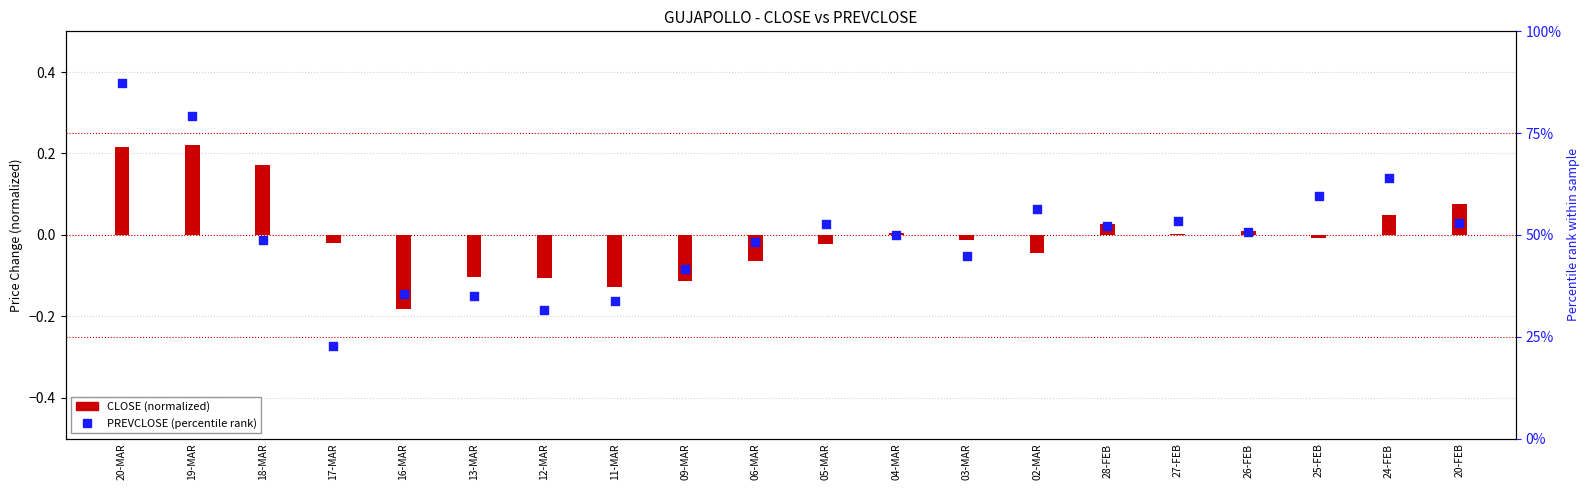

Which series contains the highest Y value?

PREVCLOSE (percentile rank)